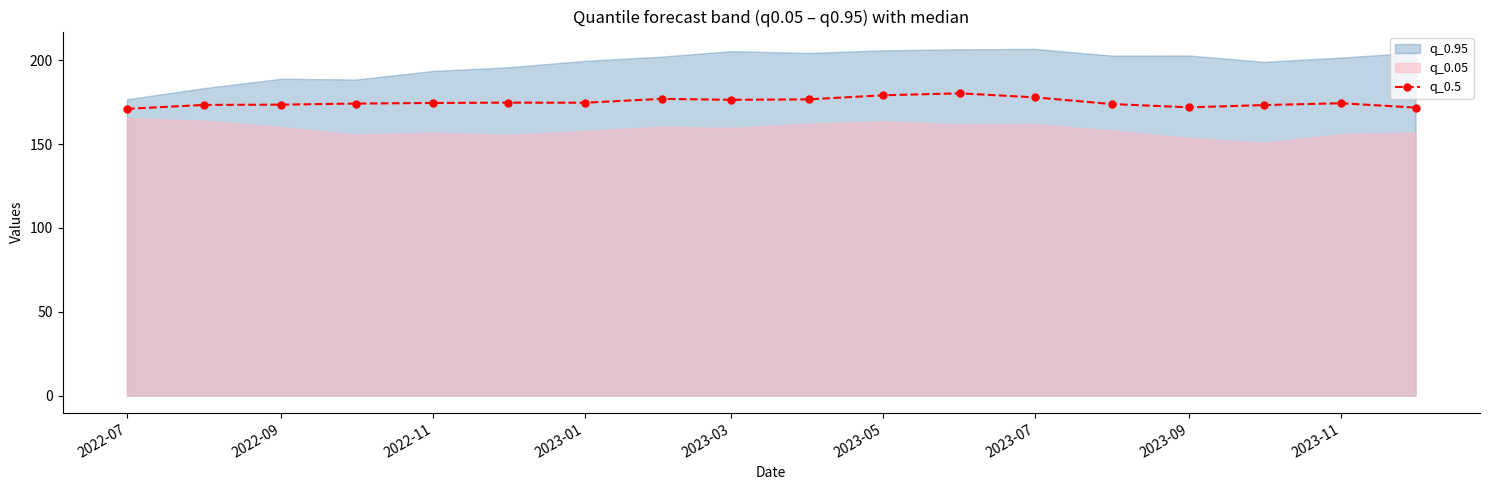

What is the lowest value of the q_0.5 series?

171.1